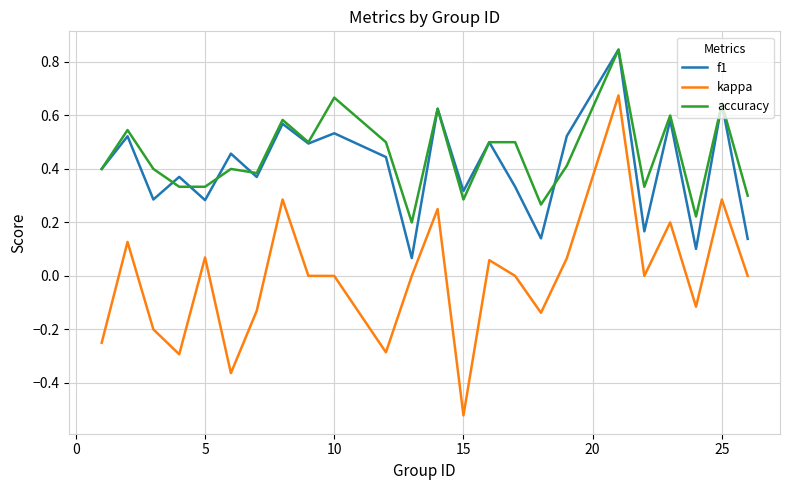

True or false: f1 and kappa intersect in this chart.

False